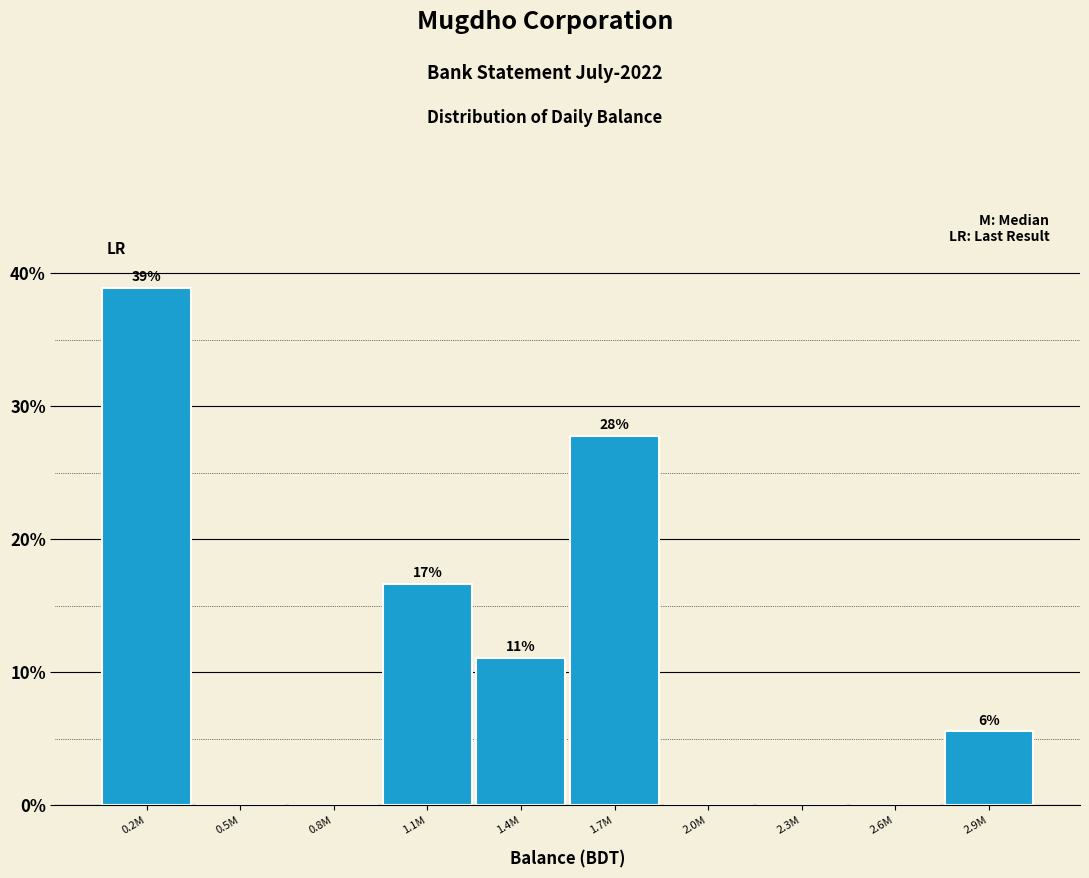

Are the bars horizontal?

No